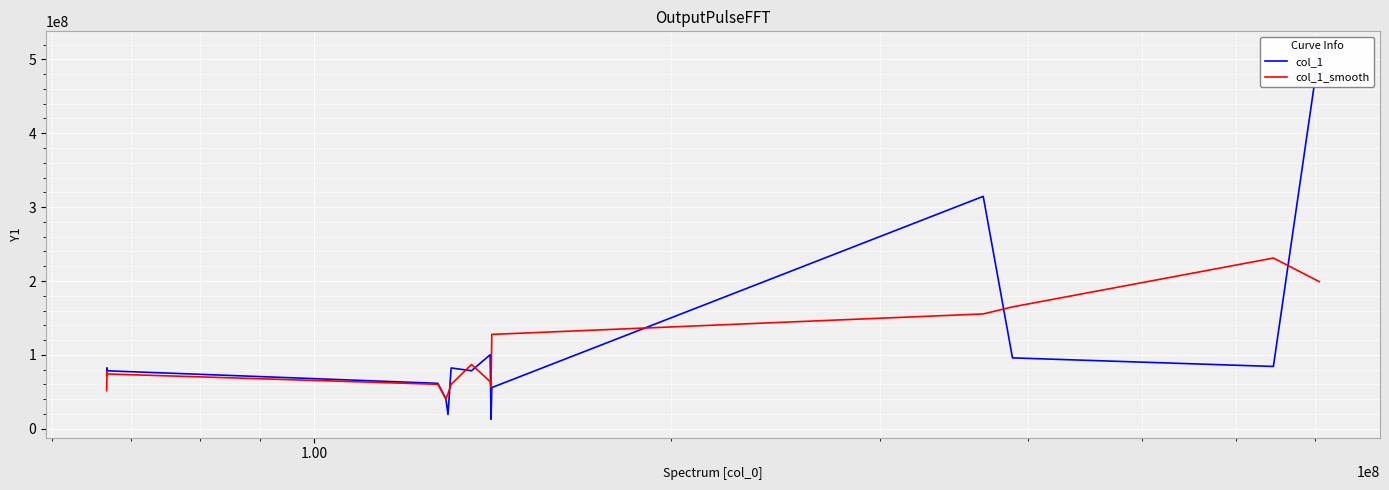

How many lines are shown in the chart?

2